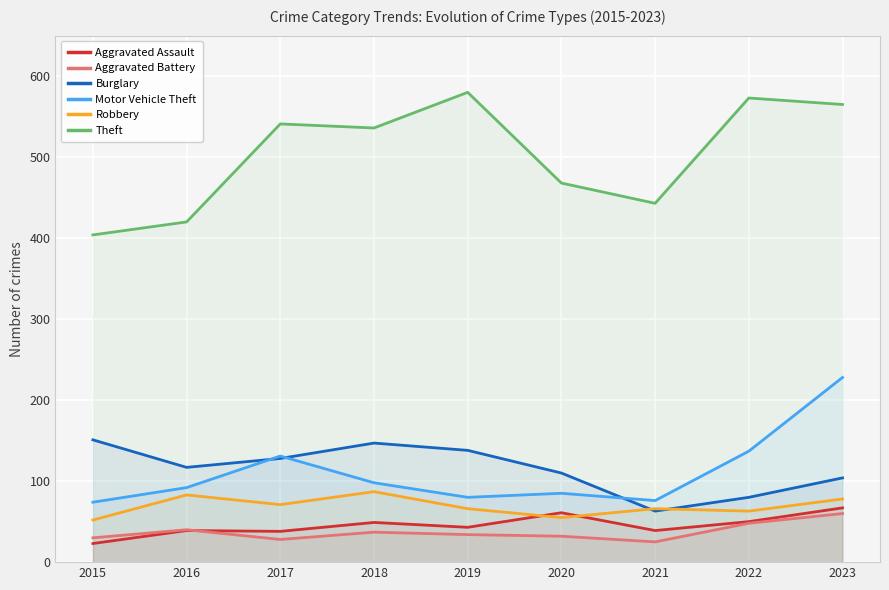

At which category does Motor Vehicle Theft reach its first local valley?

2019